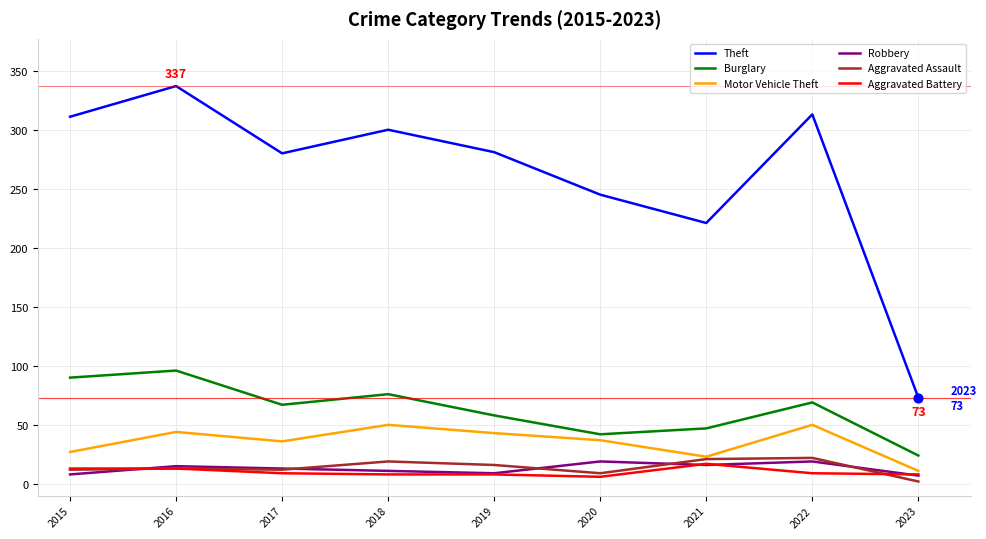

What is the total value across all series at 2018?

464